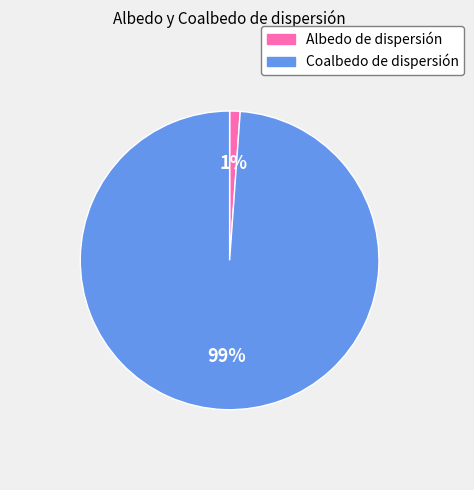

The Coalbedo de dispersión slice represents 89% of the pie. True or false?

False